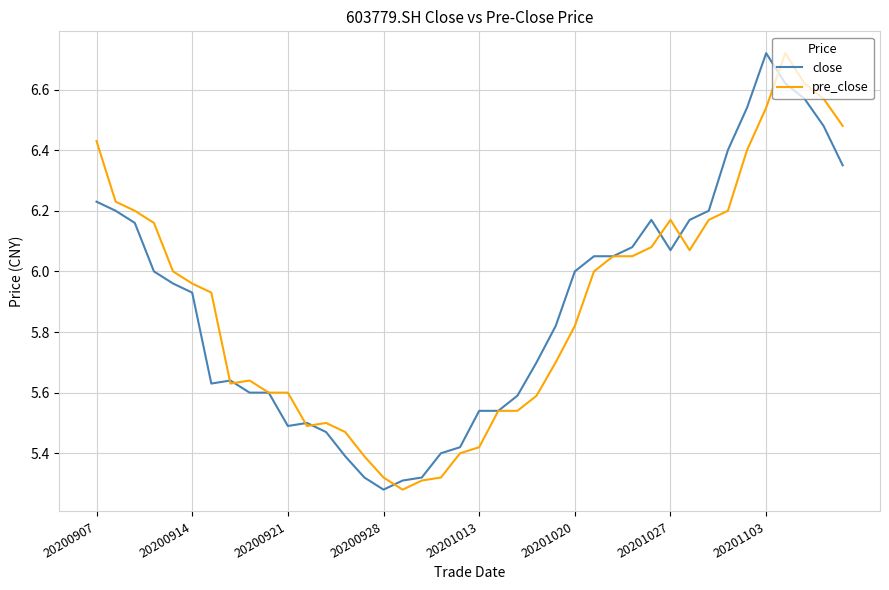

Does the chart have visible grid lines?

Yes